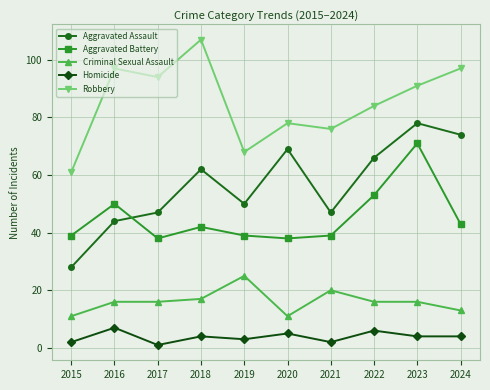

Reading left to right, what are all the values shown in this chart?

Aggravated Assault: 28	44	47	62	50	69	47	66	78	74
Aggravated Battery: 39	50	38	42	39	38	39	53	71	43
Criminal Sexual Assault: 11	16	16	17	25	11	20	16	16	13
Homicide: 2	7	1	4	3	5	2	6	4	4
Robbery: 61	97	94	107	68	78	76	84	91	97